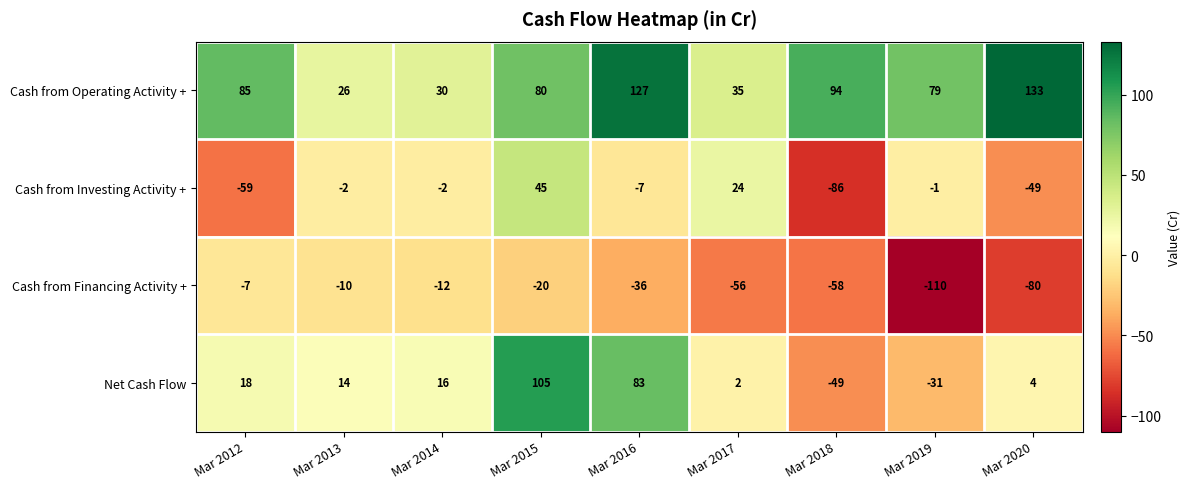

Between Mar 2013 and Mar 2018, which series saw the biggest shift?

Cash from Investing Activity +